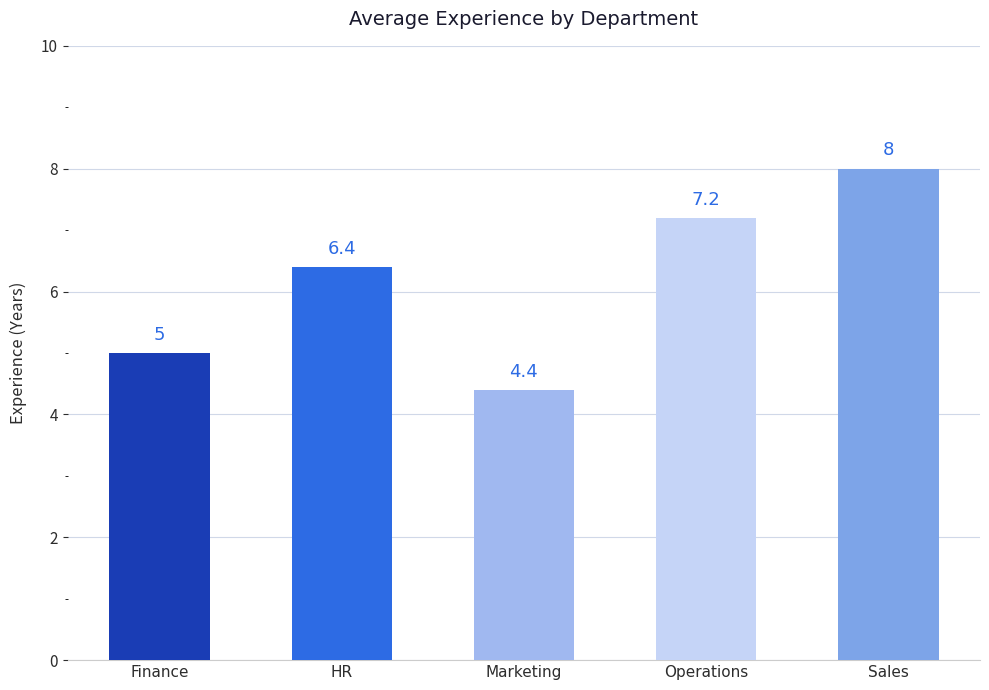

What position from the right is Operations?

2